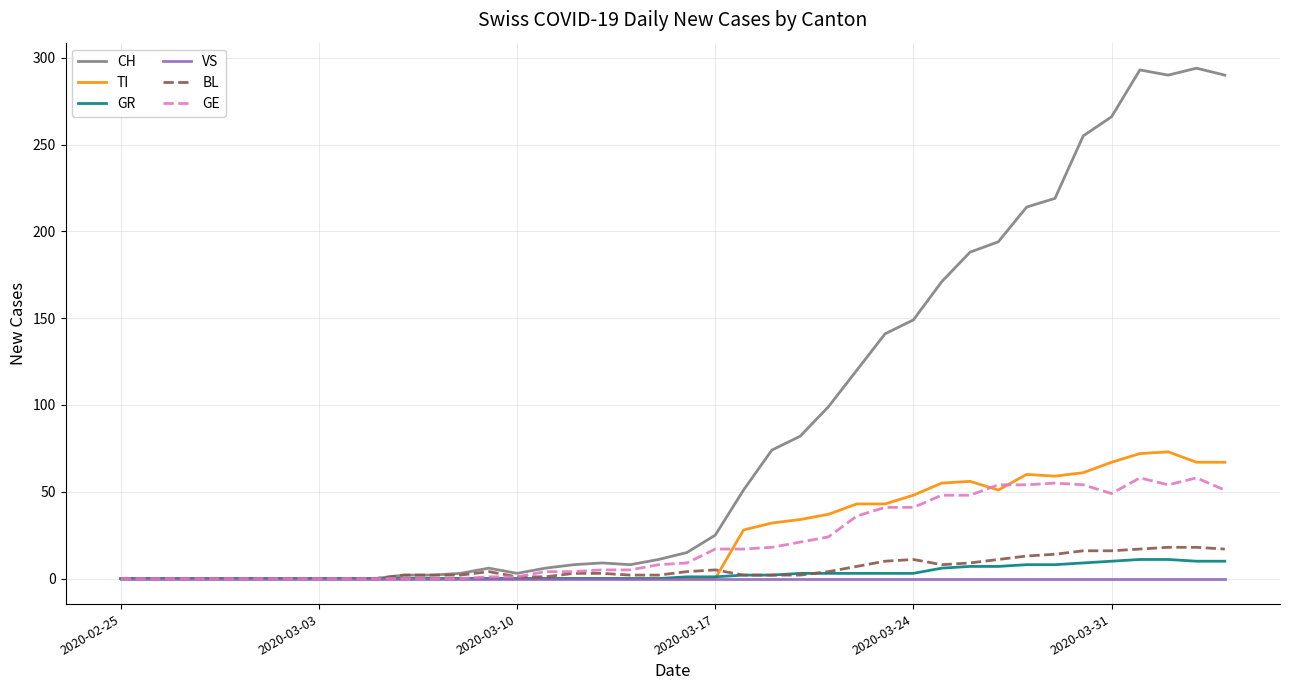

Which series has the largest range (max minus min)?

CH